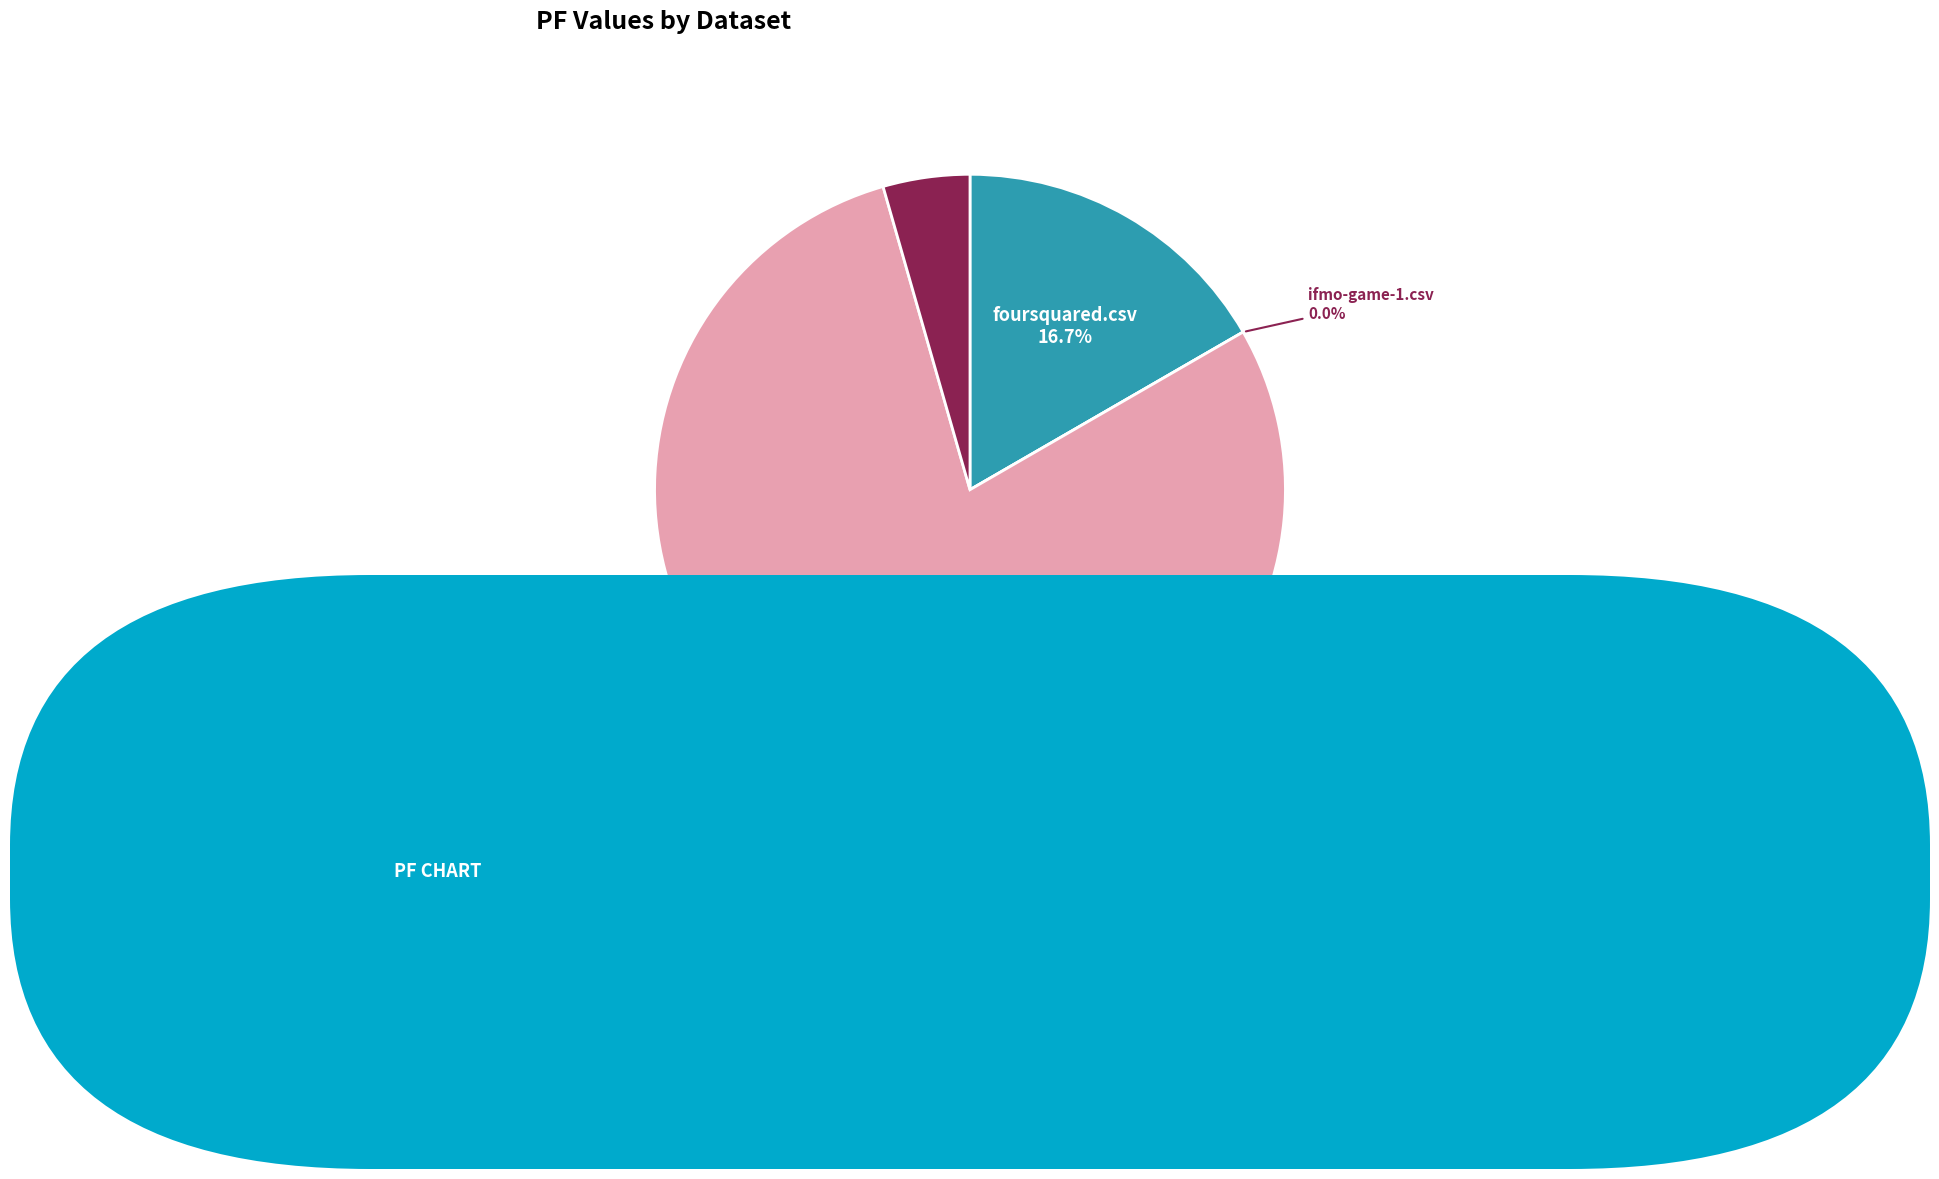

Which has a higher value, micomt.csv or foursquared.csv?

micomt.csv